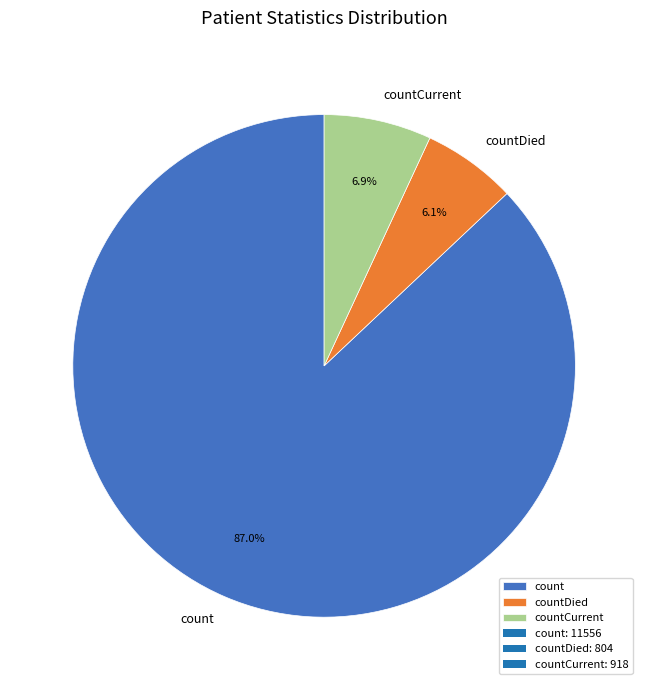

The countCurrent slice represents 7% of the pie. True or false?

True